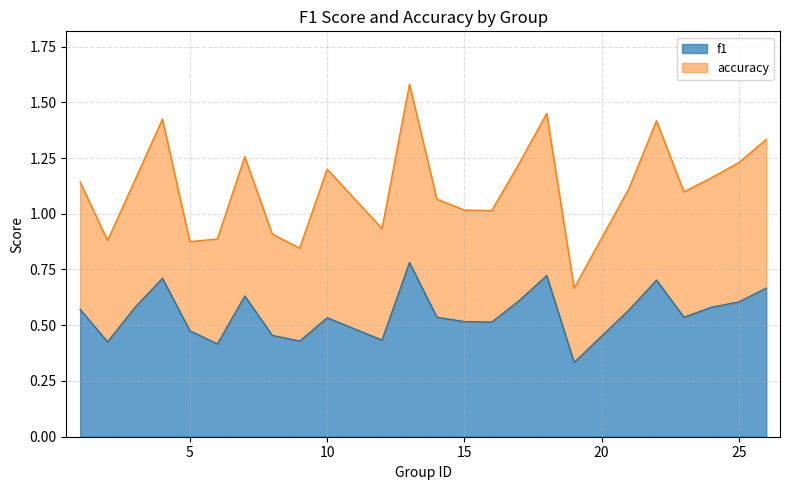

True or false: f1 and accuracy intersect in this chart.

False